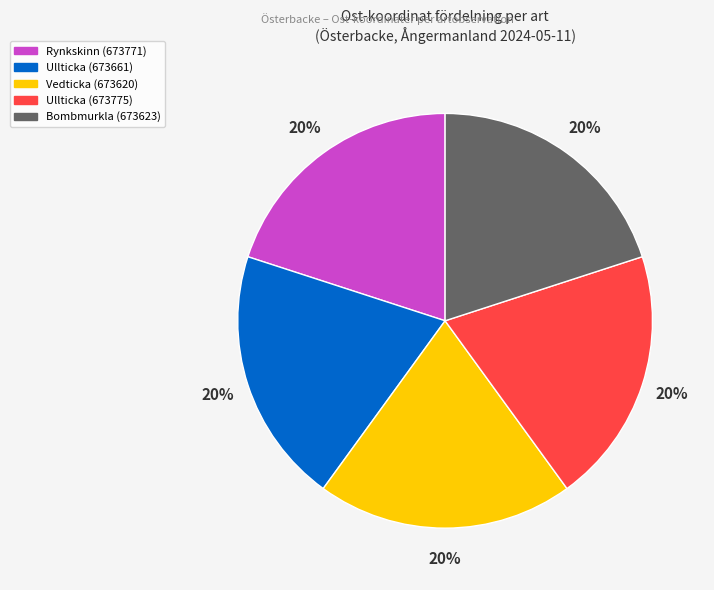

To the nearest percent, what is the average slice percentage?

20%